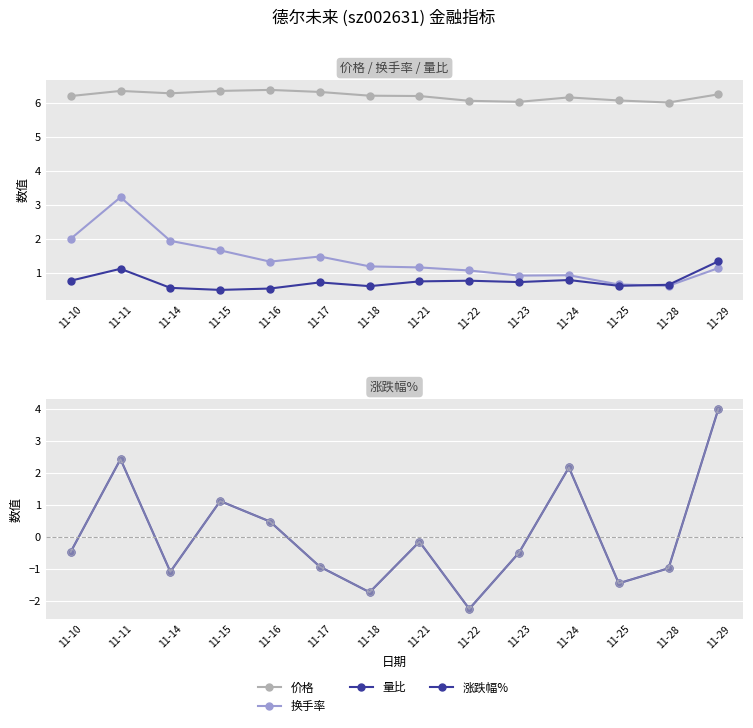

Where is 换手率 nearest to the value 1?

11-24